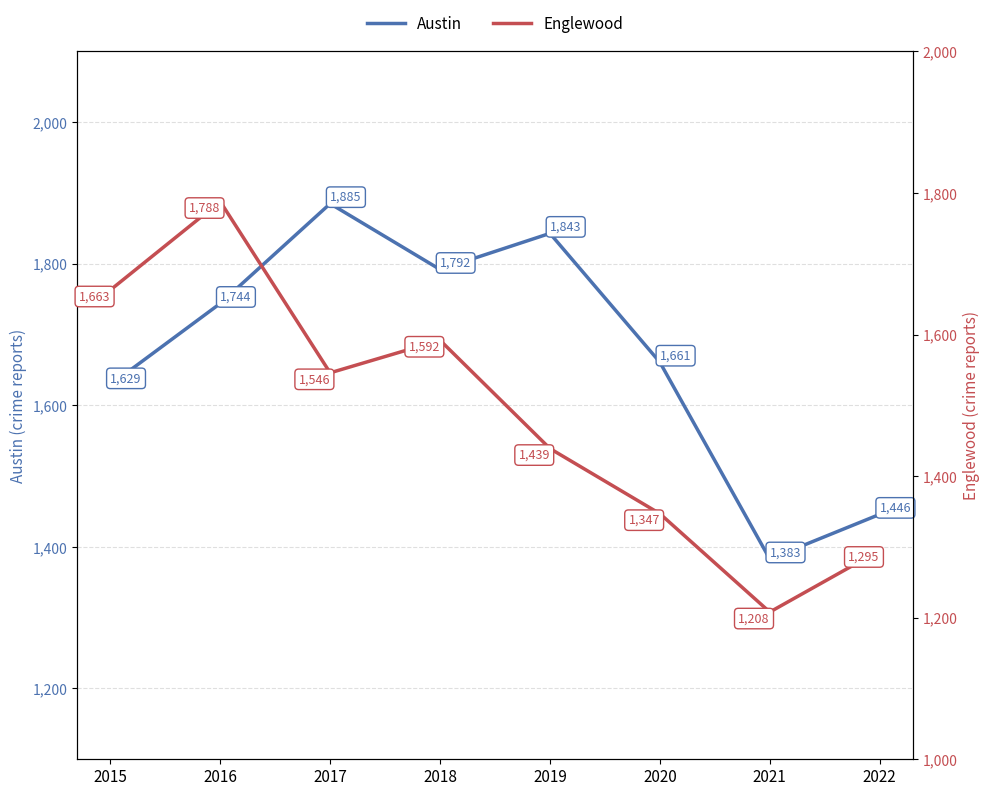

Which series changed the most between 2015 and 2022?

Englewood